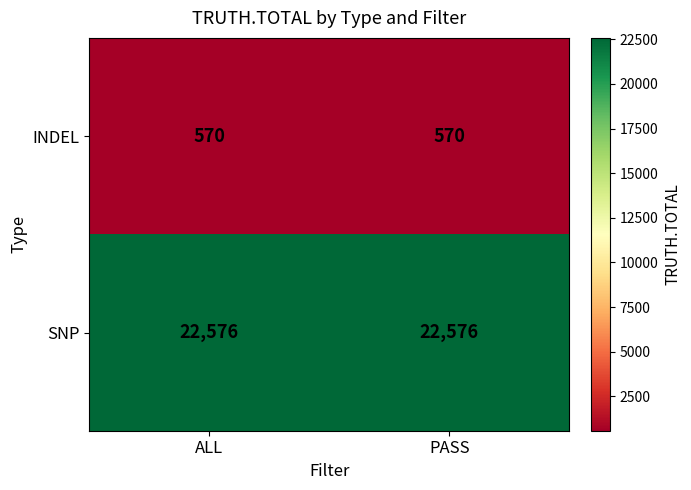

List the series in order of their peak value, lowest first.

INDEL, SNP